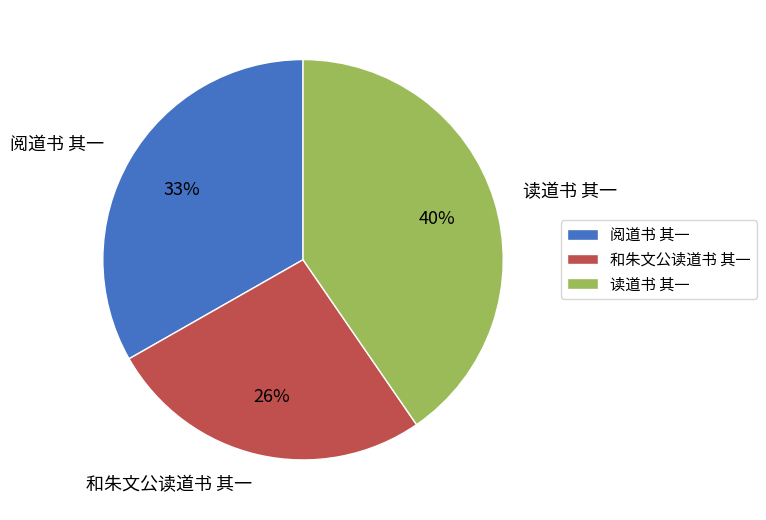

Is it true that 和朱文公读道书 其一 is 38% of the pie?

False